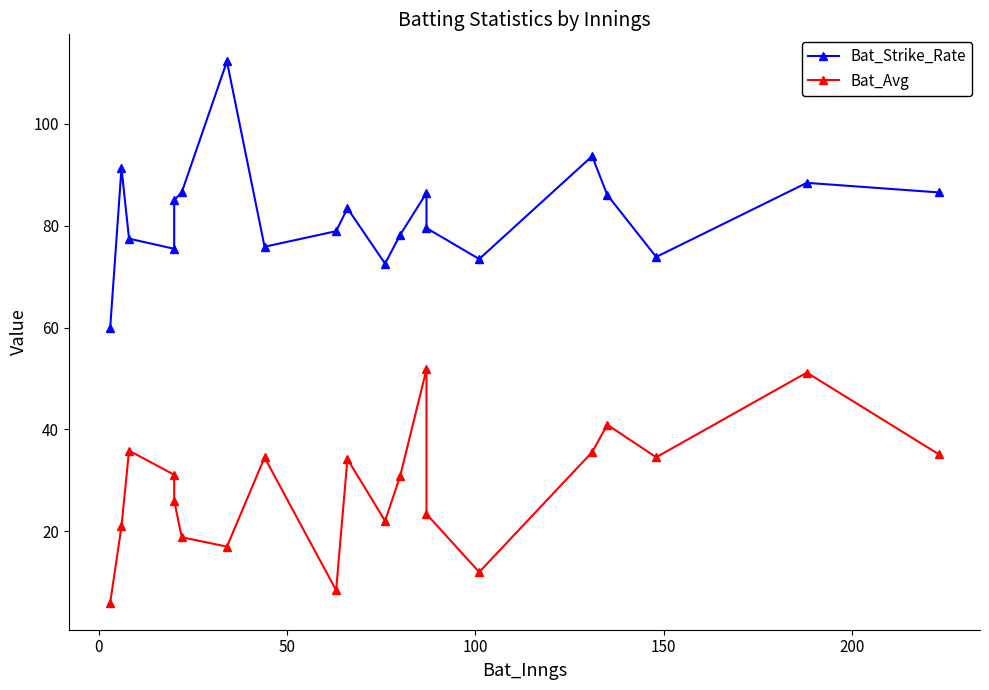

Does the chart display data point markers on the line(s)?

Yes